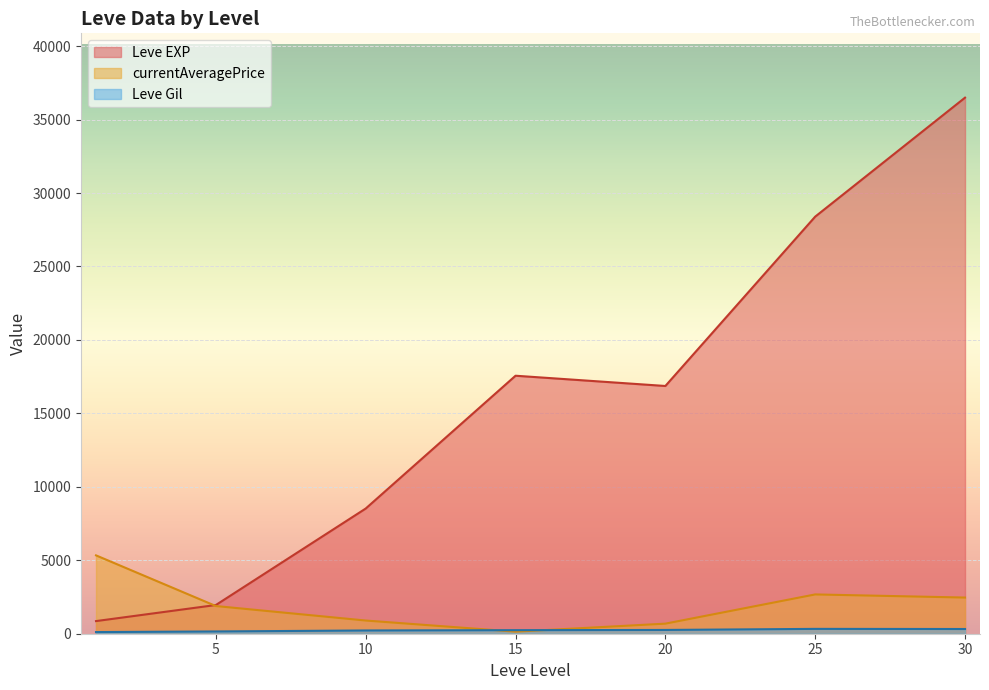

Is the value of Leve Gil at 1 greater than the value of Leve EXP at 5?

No